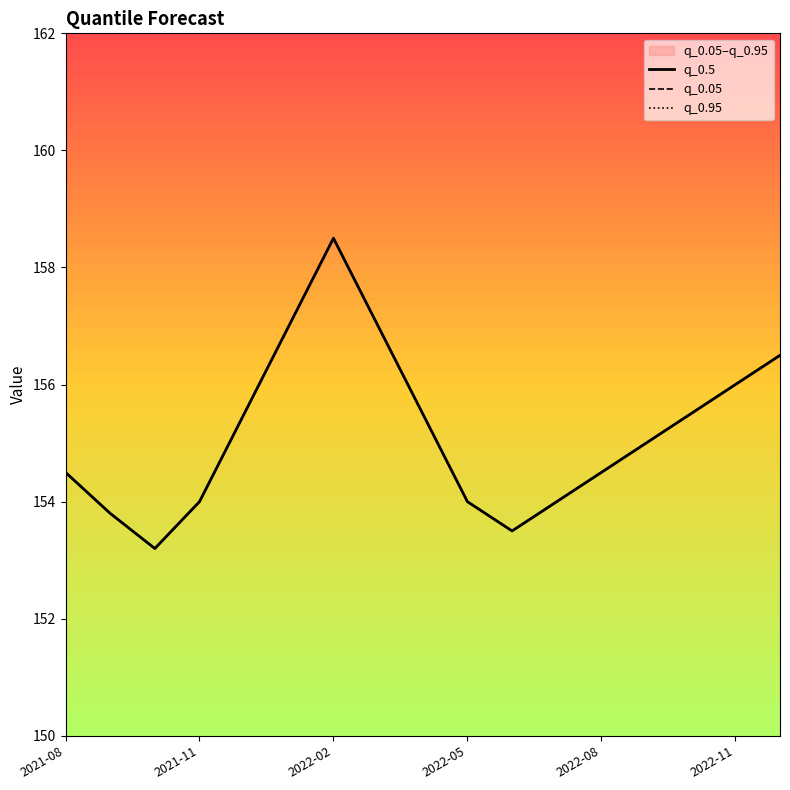

Between 11 and 2022-11, which is larger?

2022-11